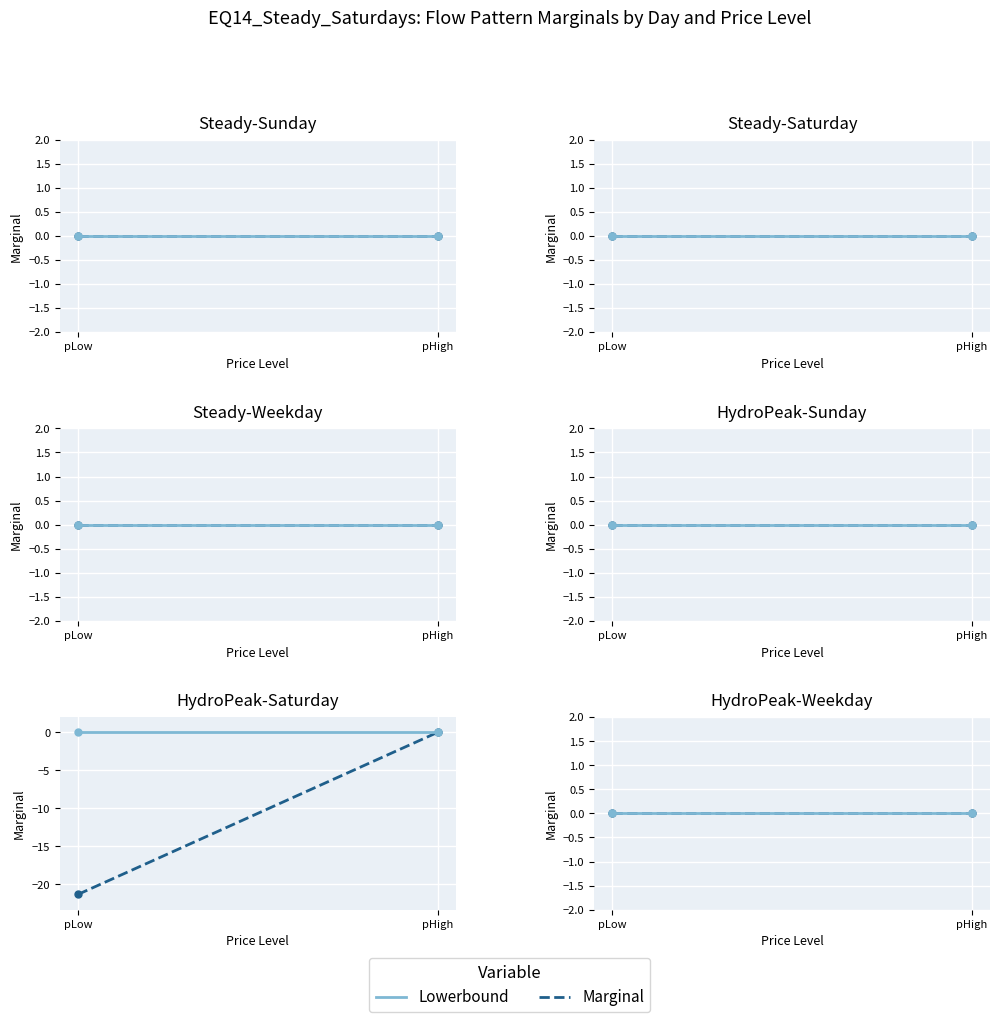

Between Steady-Weekday-pHigh and HydroPeak-Saturday-pLow, which series saw the biggest shift?

Marginal